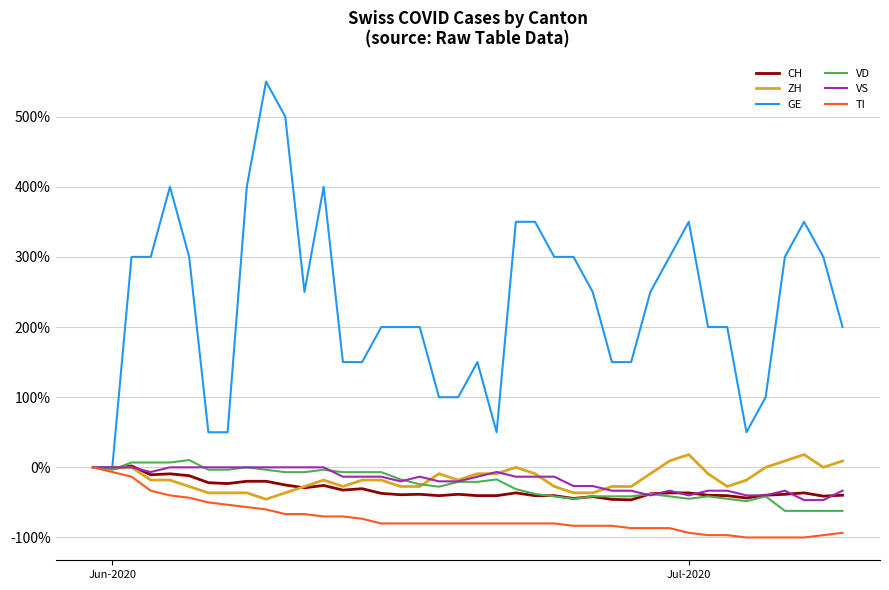

What is the minimum value for ZH?

-45.5